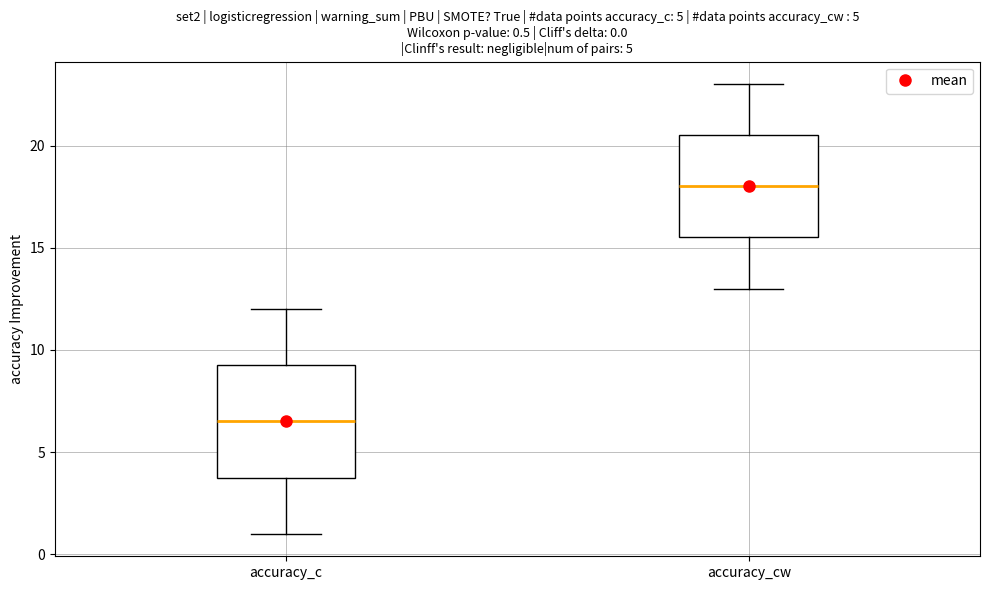

Which box is the tallest, from its lower edge to its upper edge?

accuracy_c